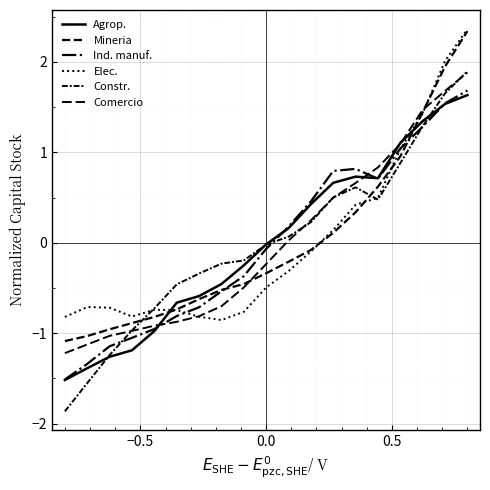

Does the chart have visible grid lines?

Yes